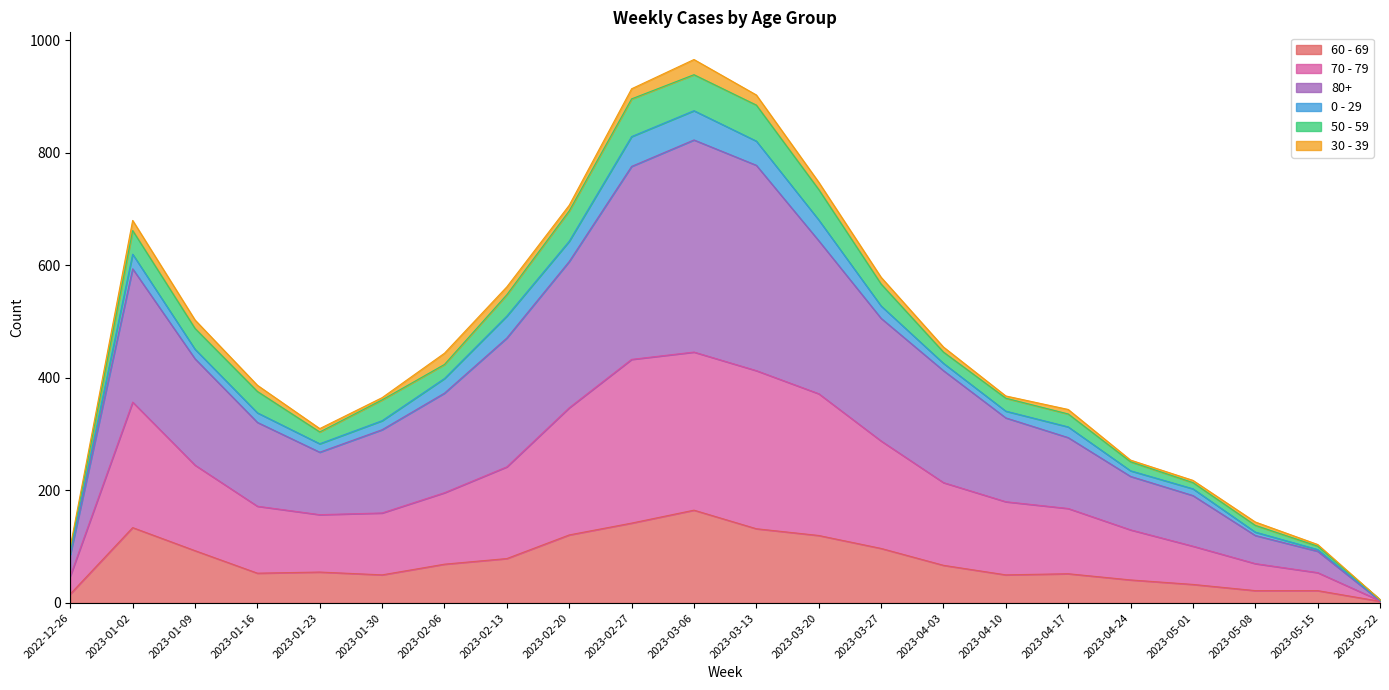

Is the value of 80+ at 2023-04-10 greater than the value of 60 - 69 at 2023-03-13?

Yes